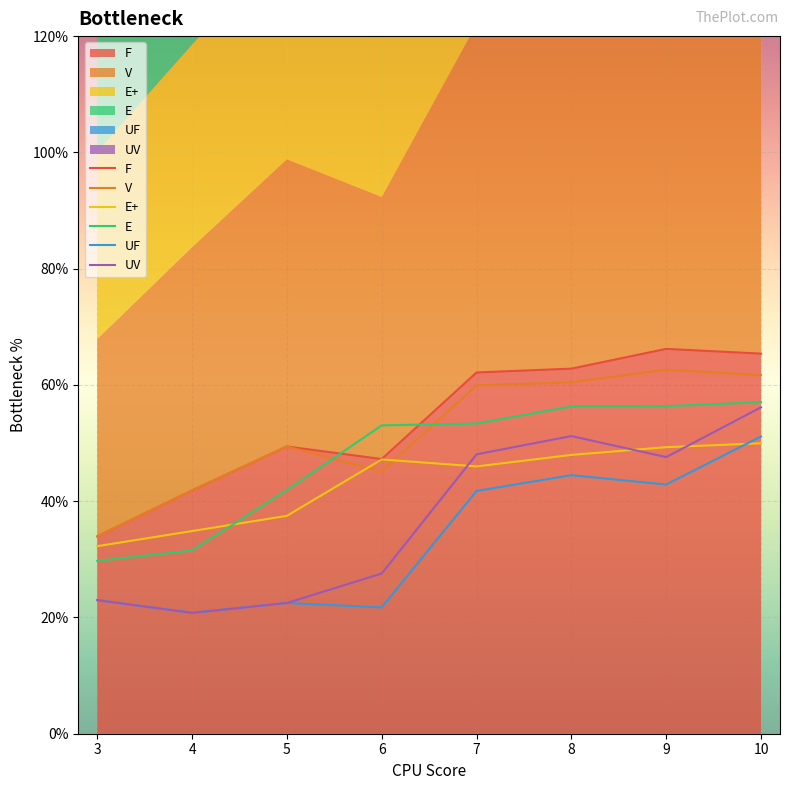

Reading left to right, list all the values displayed in this chart.

F: 3=34.0	4=41.9	5=49.4	6=47.2	7=62.1	8=62.8	9=66.2	10=65.4
V: 3=34.0	4=41.9	5=49.4	6=45.1	7=59.9	8=60.5	9=62.6	10=61.7
E+: 3=32.3	4=34.9	5=37.5	6=47.2	7=46.0	8=48.0	9=49.3	10=50.0
E: 3=29.7	4=31.5	5=41.9	6=53.0	7=53.4	8=56.3	9=56.3	10=57.0
UF: 3=23.0	4=20.8	5=22.5	6=21.7	7=41.8	8=44.5	9=42.9	10=51.1
UV: 3=23.0	4=20.8	5=22.5	6=27.6	7=48.1	8=51.2	9=47.6	10=56.1